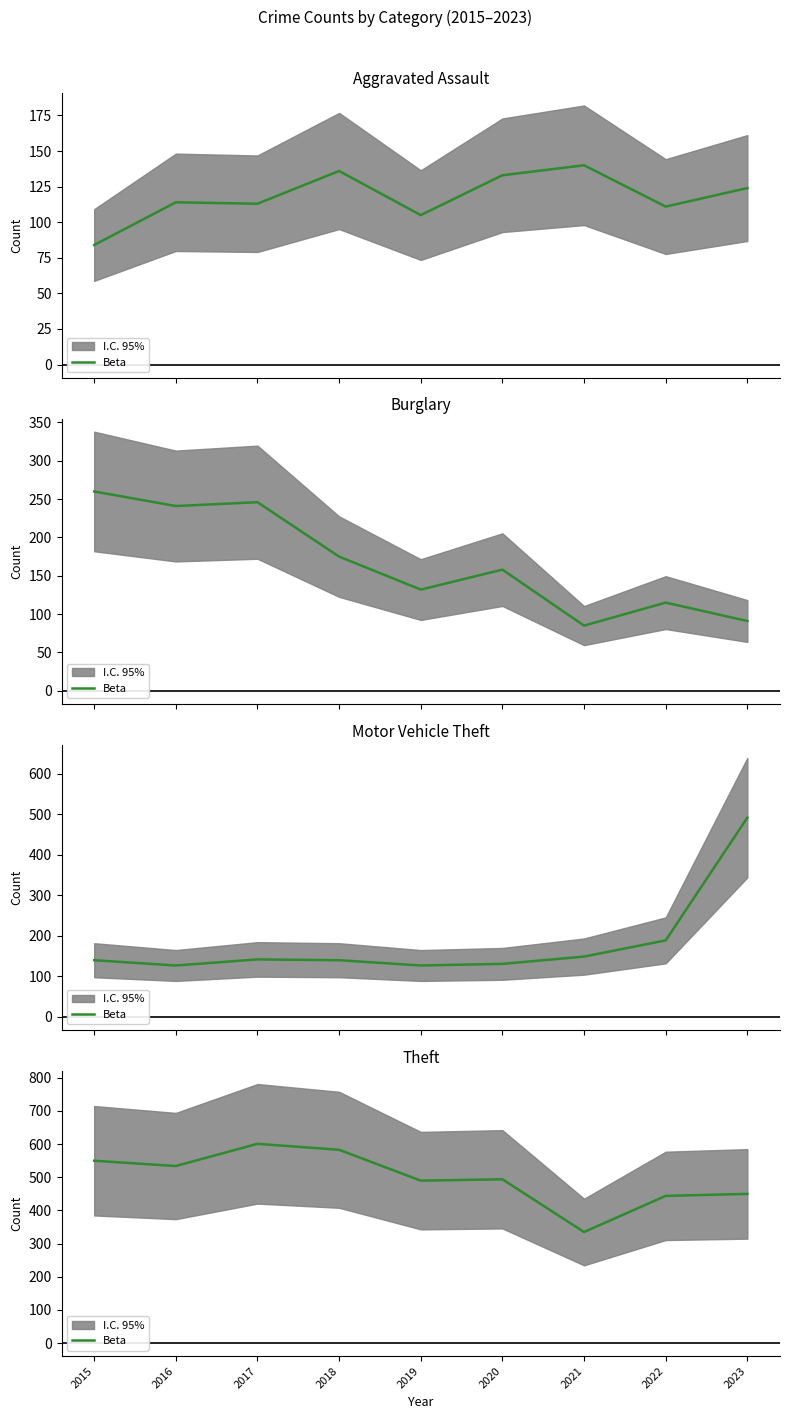

Which label corresponds to the largest value in the chart?

2017